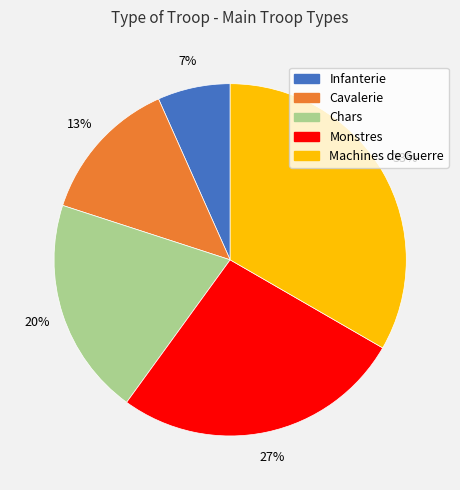

Is it true that Cavalerie is 13% of the pie?

True